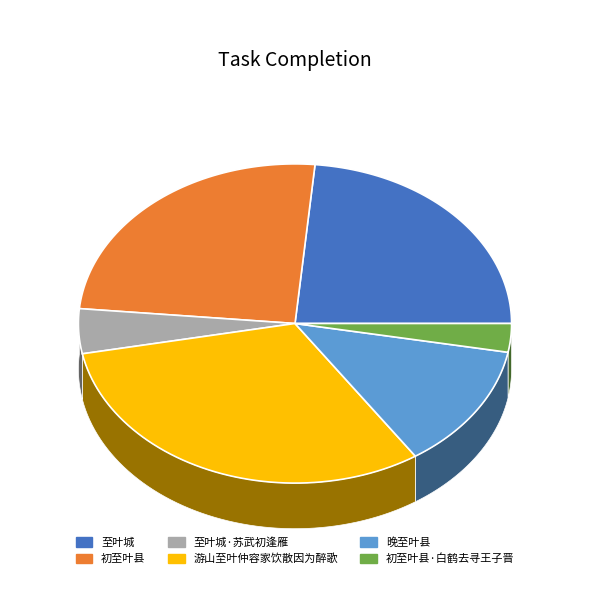

To the nearest percent, what percentage of the pie is 游山至叶仲容家饮散因为醉歌?

31%